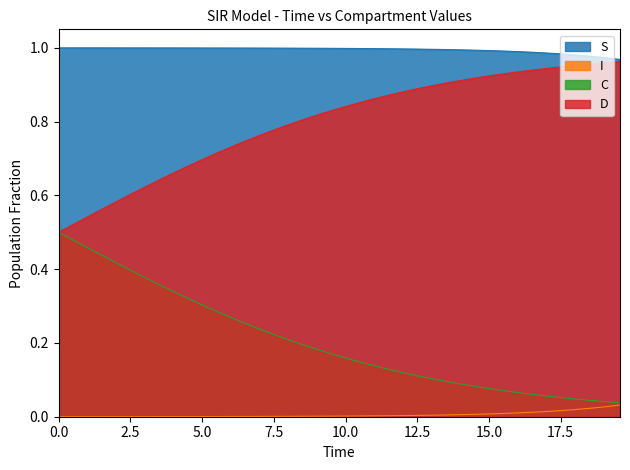

True or false: S and I cross at least once.

False